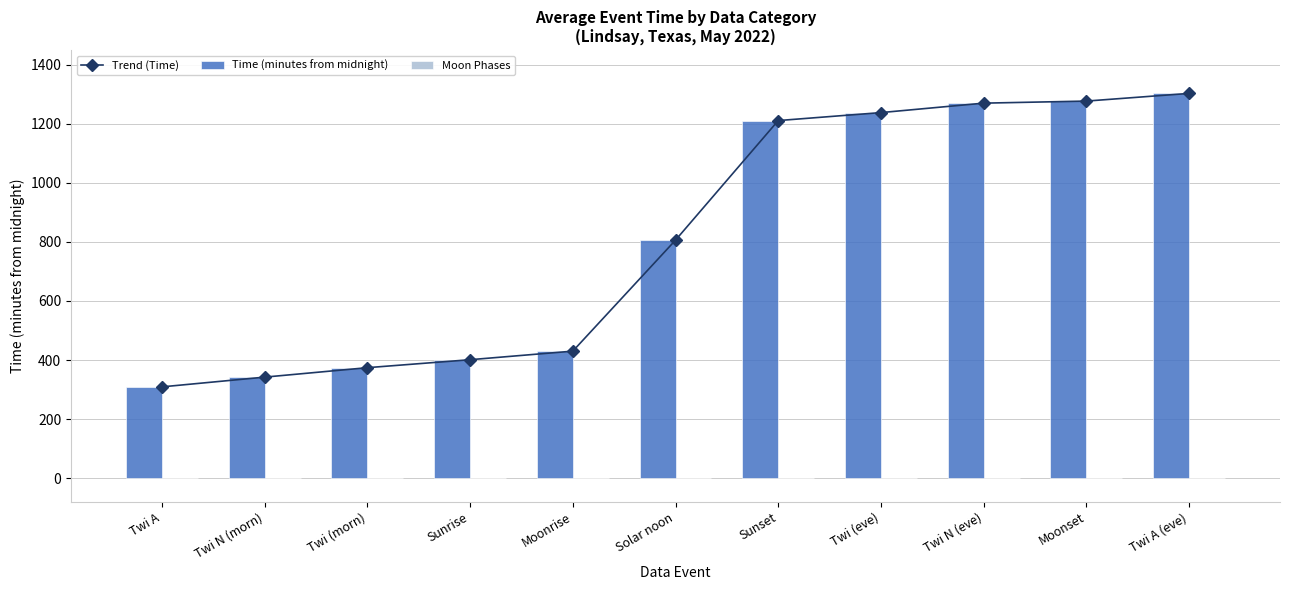

What are all the series names shown in the legend?

Trend (Time), Time (minutes from midnight), Moon Phases